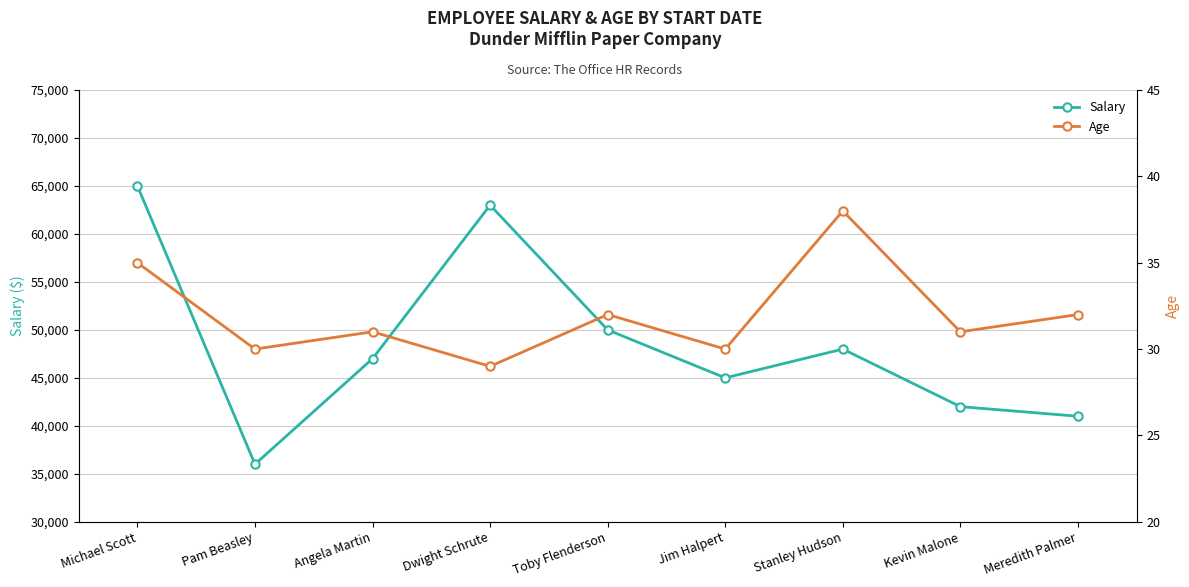

True or false: Salary and Age intersect in this chart.

False